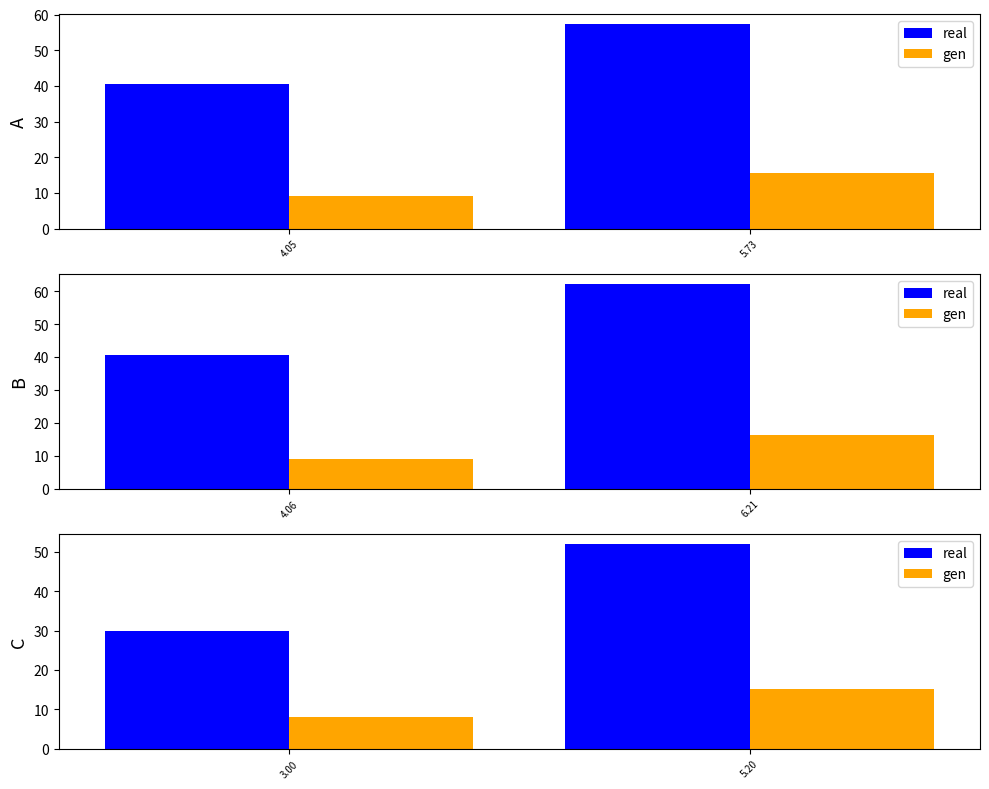

Between 5.20 and 3.00, which is larger?

5.20